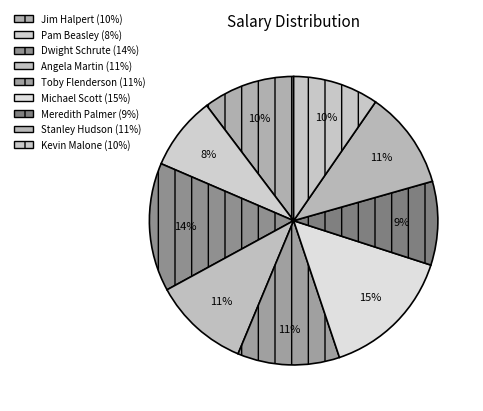

How many segments does this pie chart have?

9